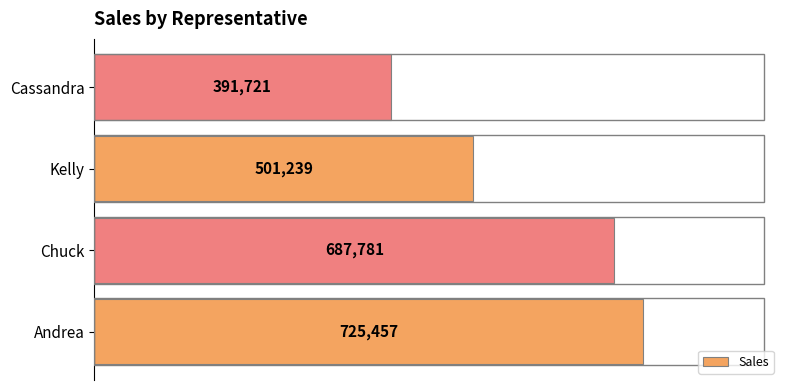

Which label corresponds to the smallest value in the chart?

Cassandra